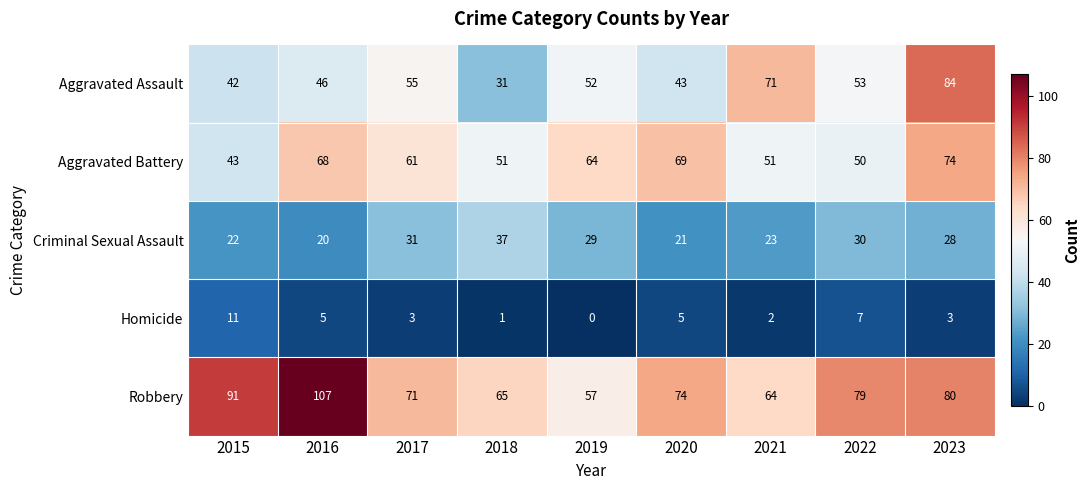

What is the sum of all Criminal Sexual Assault values?

241